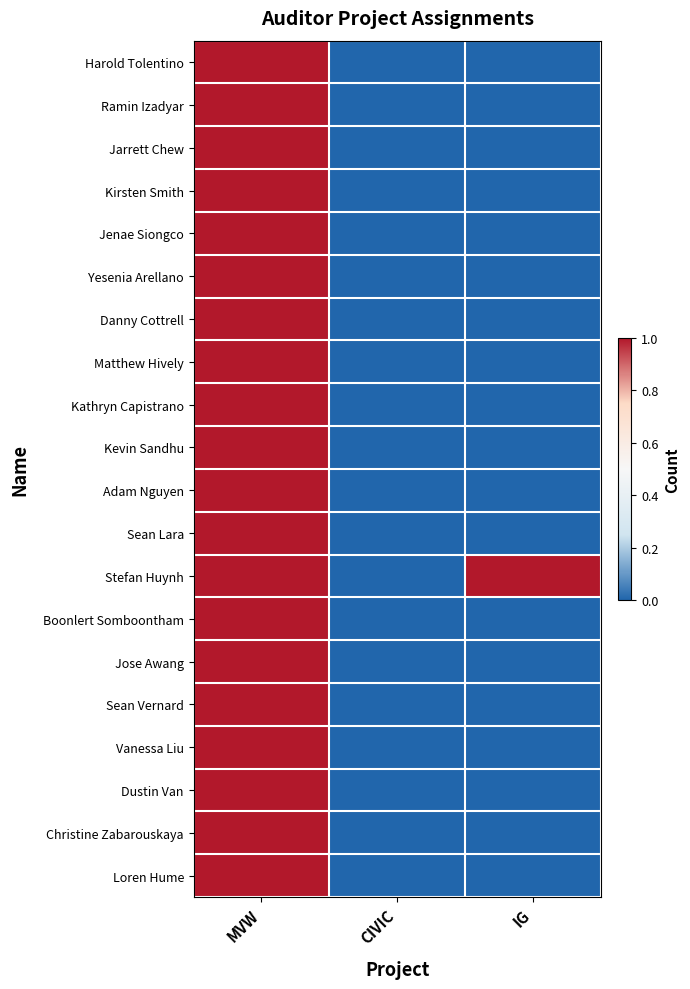

Reading left to right, extract all data points from this chart.

Harold Tolentino: MVW=1	CIVIC=0	IG=0
Ramin Izadyar: MVW=1	CIVIC=0	IG=0
Jarrett Chew: MVW=1	CIVIC=0	IG=0
Kirsten Smith: MVW=1	CIVIC=0	IG=0
Jenae Siongco: MVW=1	CIVIC=0	IG=0
Yesenia Arellano: MVW=1	CIVIC=0	IG=0
Danny Cottrell: MVW=1	CIVIC=0	IG=0
Matthew Hively: MVW=1	CIVIC=0	IG=0
Kathryn Capistrano: MVW=1	CIVIC=0	IG=0
Kevin Sandhu: MVW=1	CIVIC=0	IG=0
Adam Nguyen: MVW=1	CIVIC=0	IG=0
Sean Lara: MVW=1	CIVIC=0	IG=0
Stefan Huynh: MVW=1	CIVIC=0	IG=1
Boonlert Somboontham: MVW=1	CIVIC=0	IG=0
Jose Awang: MVW=1	CIVIC=0	IG=0
Sean Vernard: MVW=1	CIVIC=0	IG=0
Vanessa Liu: MVW=1	CIVIC=0	IG=0
Dustin Van: MVW=1	CIVIC=0	IG=0
Christine Zabarouskaya: MVW=1	CIVIC=0	IG=0
Loren Hume: MVW=1	CIVIC=0	IG=0